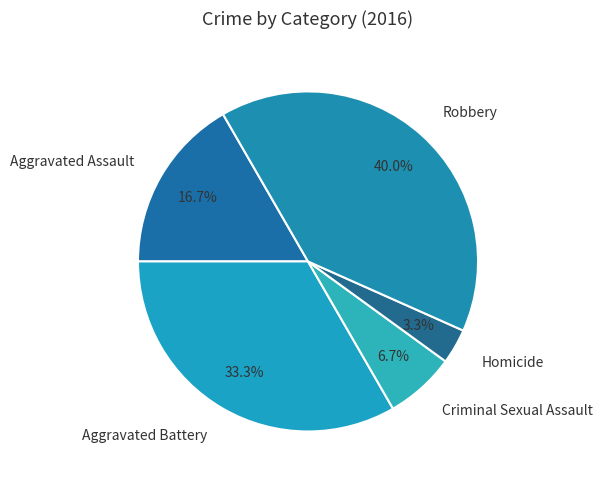

Which slice is the largest?

Robbery